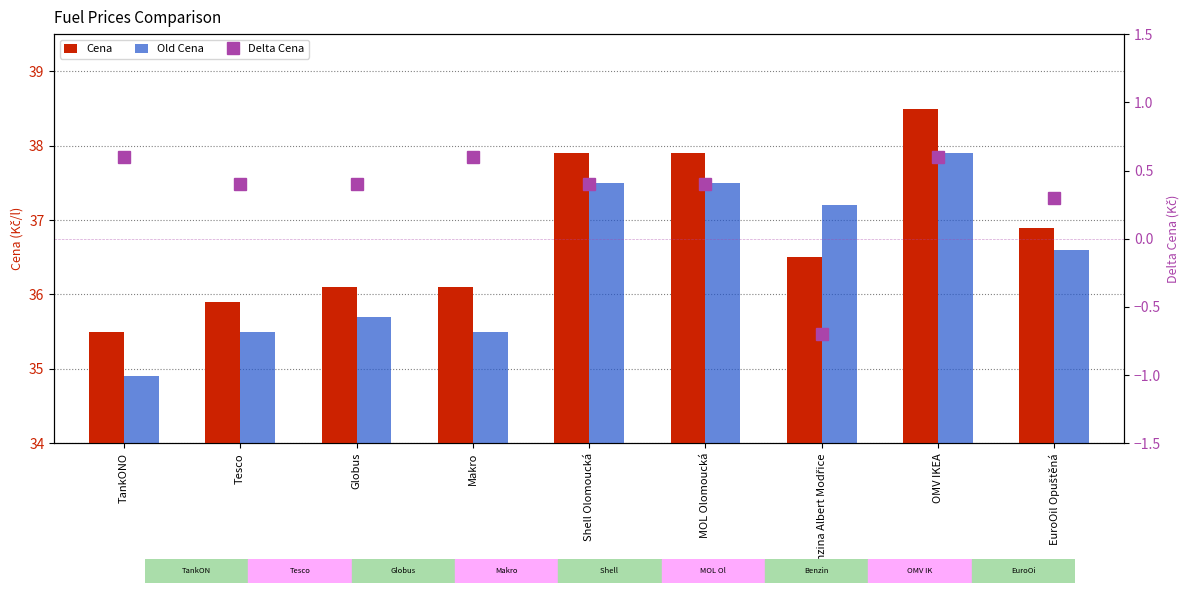

How many groups of bars are there?

9